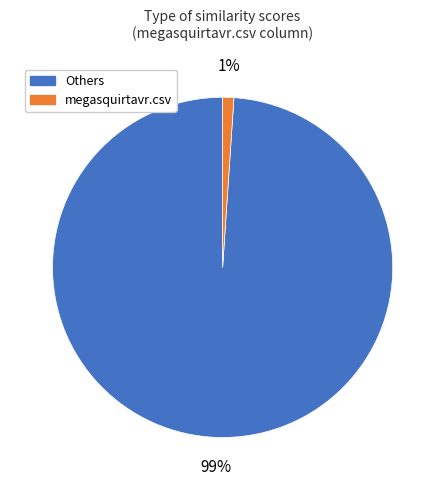

Rank the categories by value from highest to lowest.

Others, megasquirtavr.csv